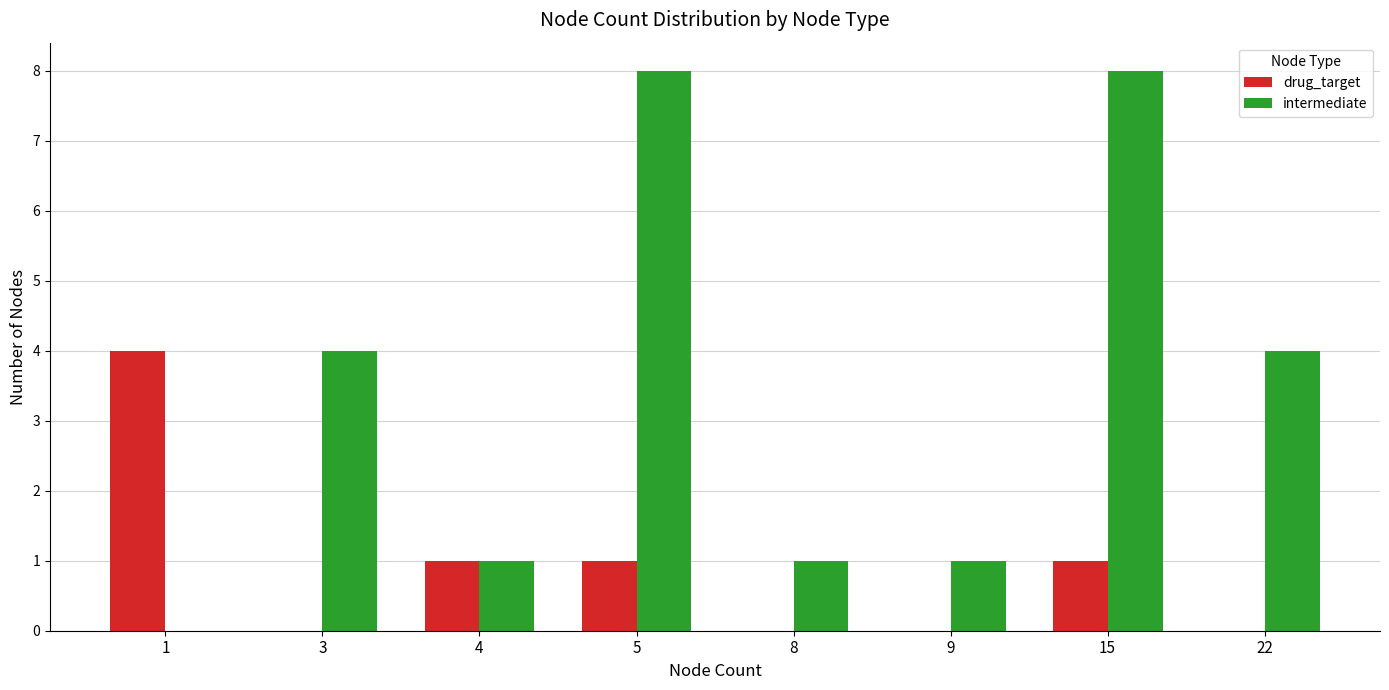

What is the sum of all drug_target values?

7